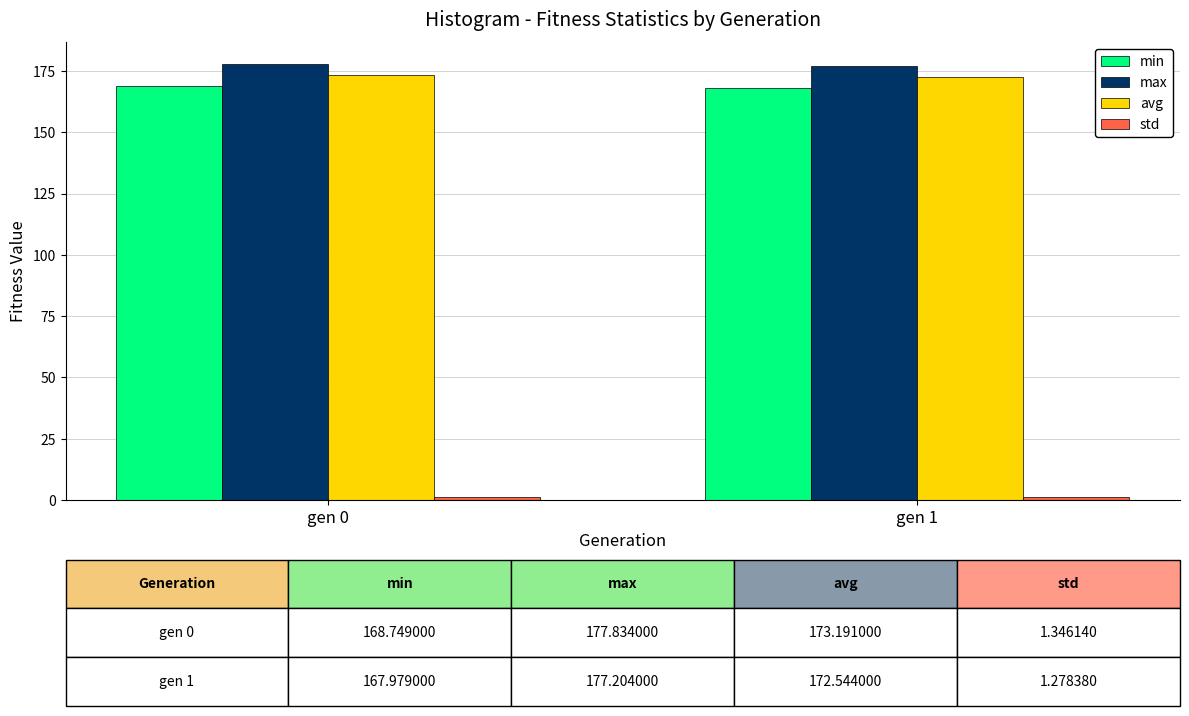

At how many categories does at least one series exceed 126?

2